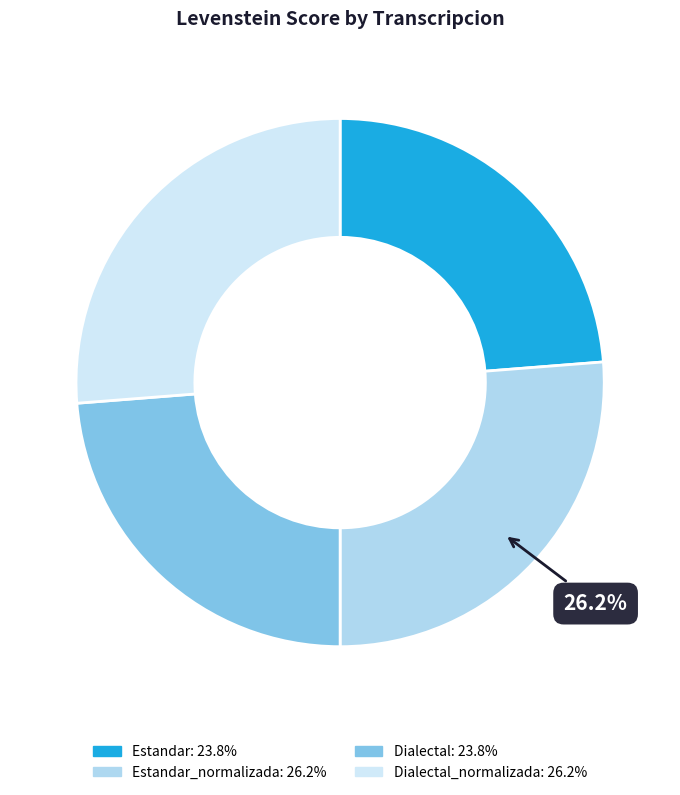

Count the number of slices in the pie.

4